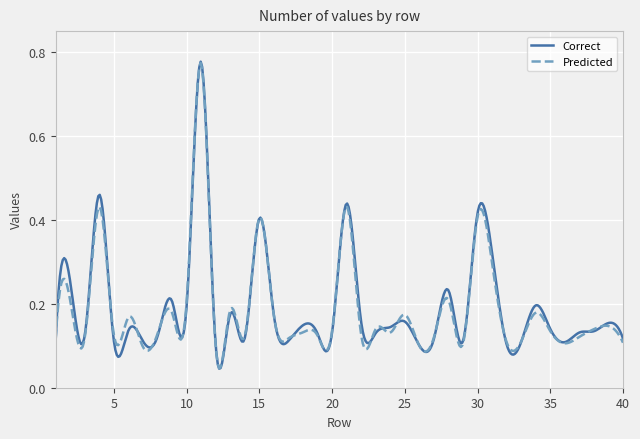

Which series has the largest range (max minus min)?

Correct